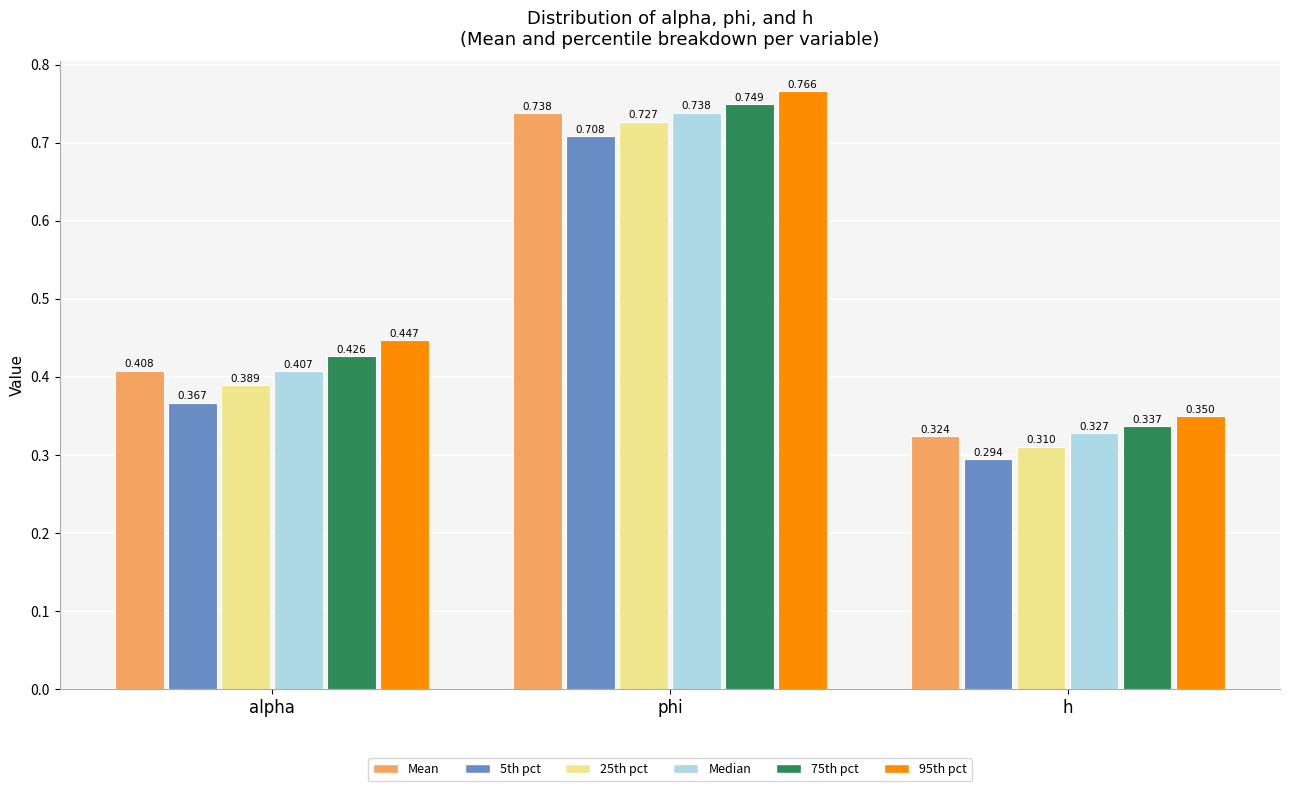

List the labels in order of 95th pct value, largest first.

phi, alpha, h